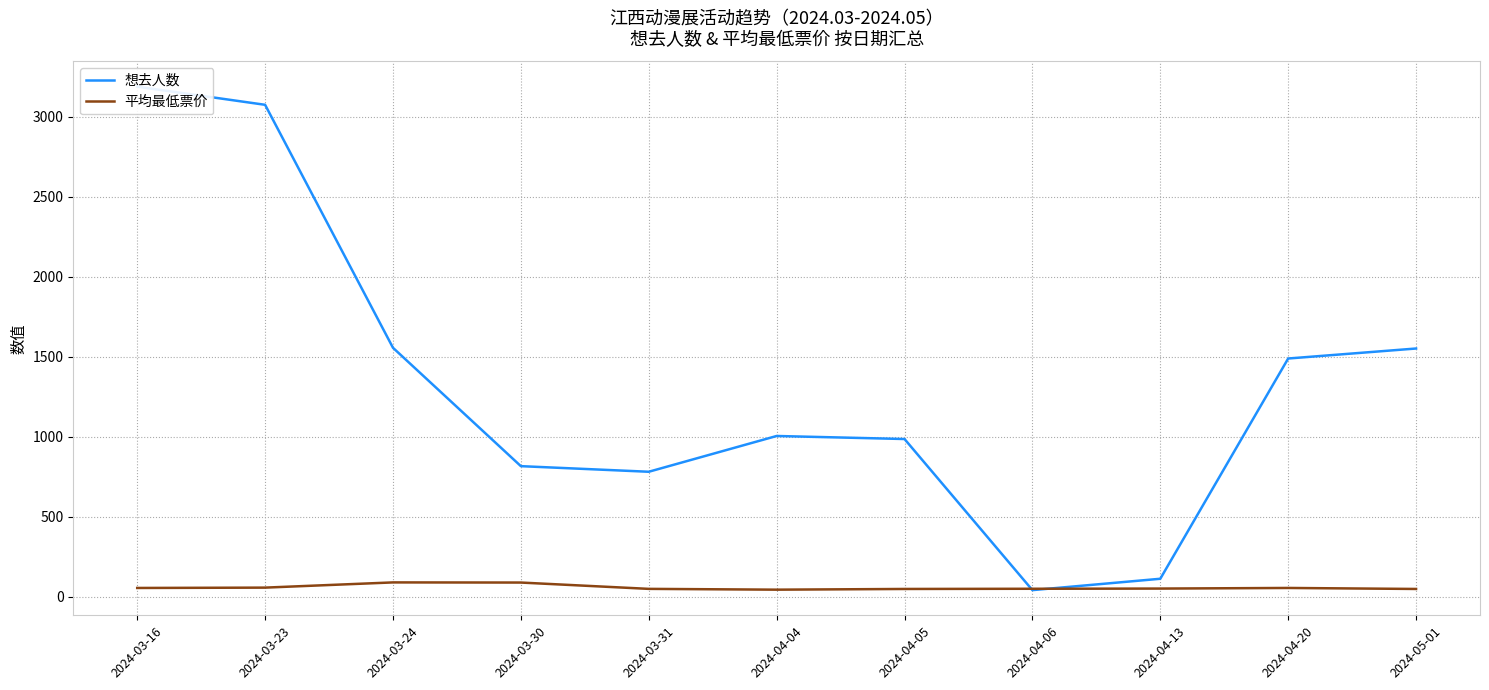

What is the difference between the highest and lowest values at 2024-03-16?

3132.0